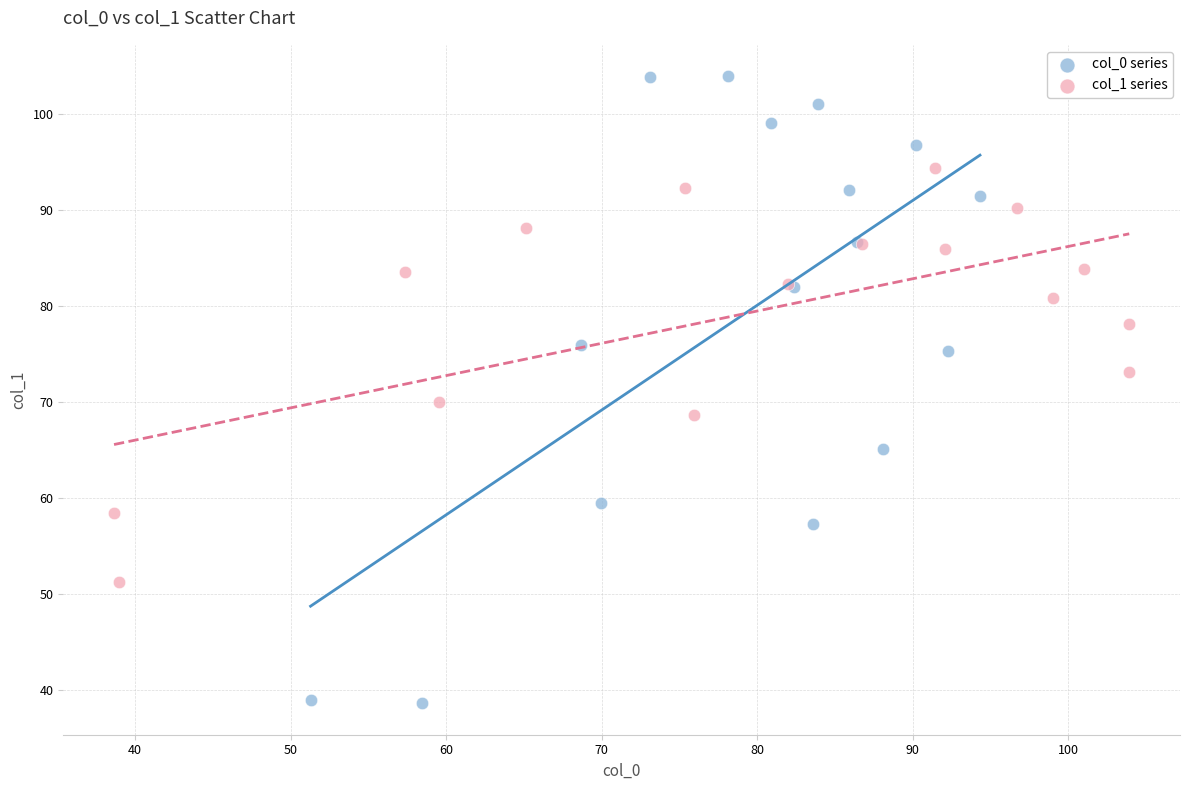

Which series has the largest Y range (max minus min)?

col_0 series